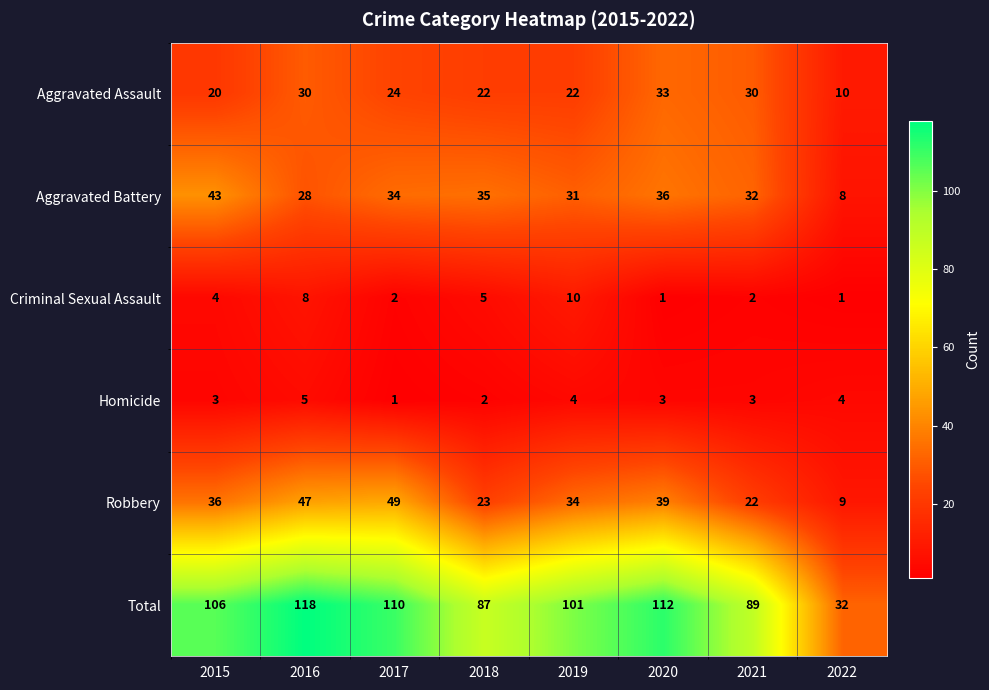

What is the sum of all Aggravated Battery values?

247